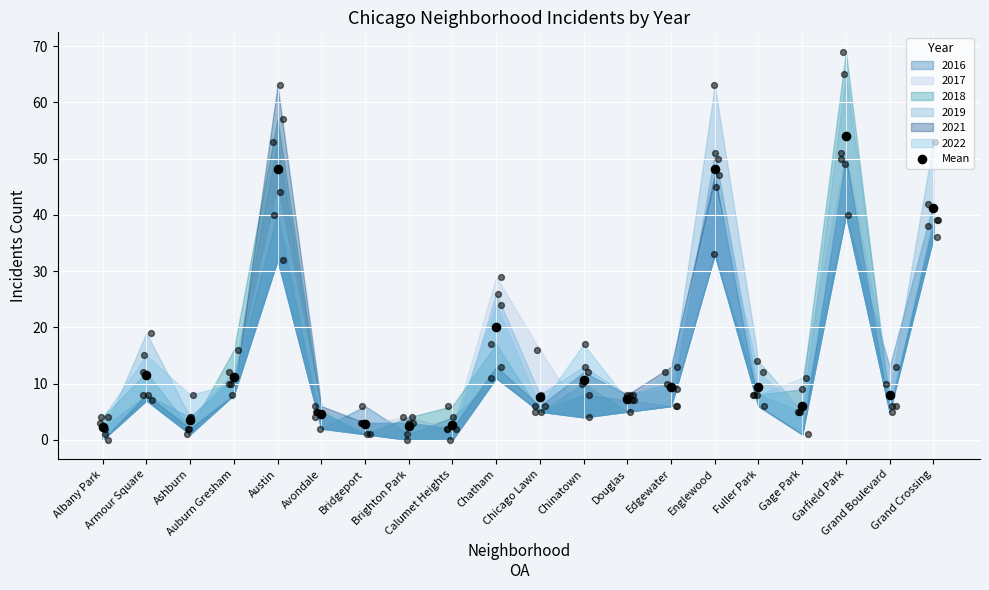

Which has a higher value, Edgewater or Chatham?

Chatham